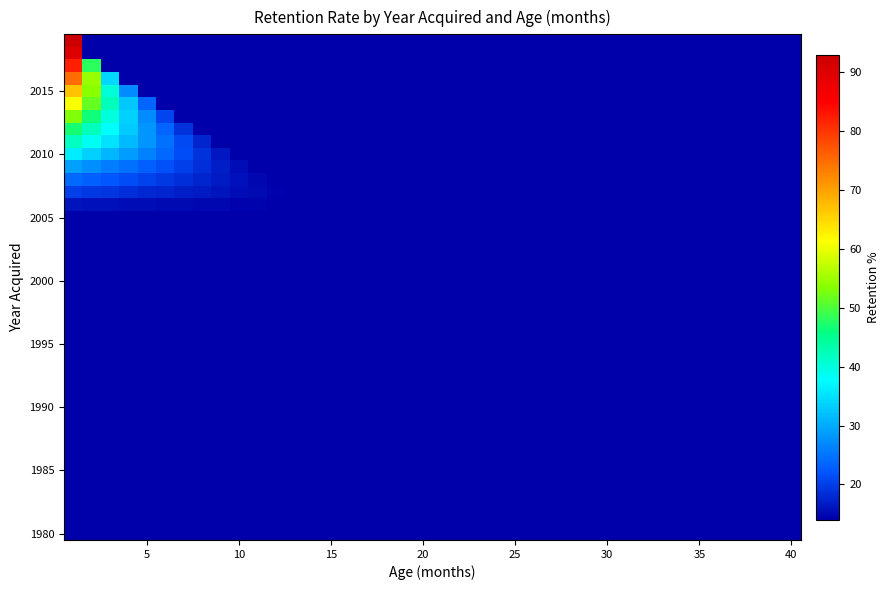

How many series are shown in this chart?

40